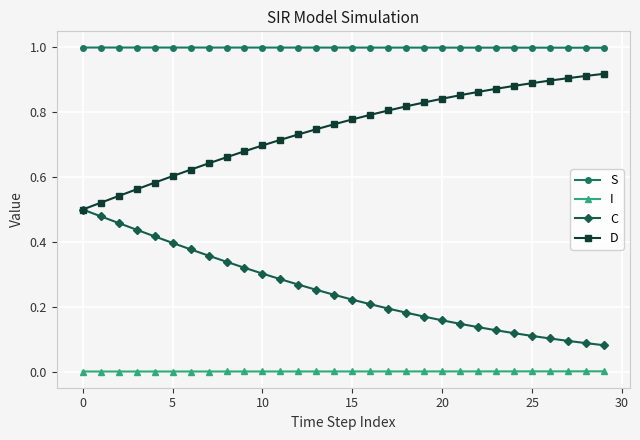

What is the value of the S point at the 16th from the left?

1.0